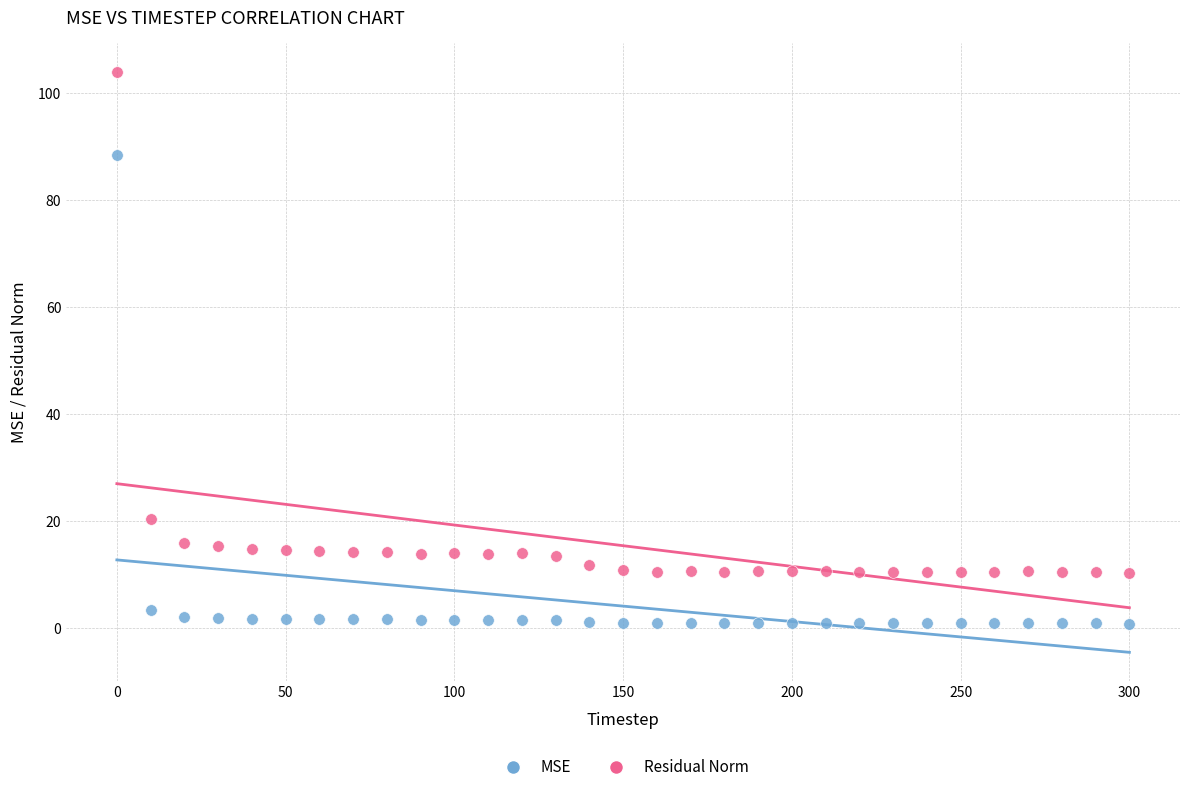

Across all data points, what is the range of X values (max minus min)?

300.0